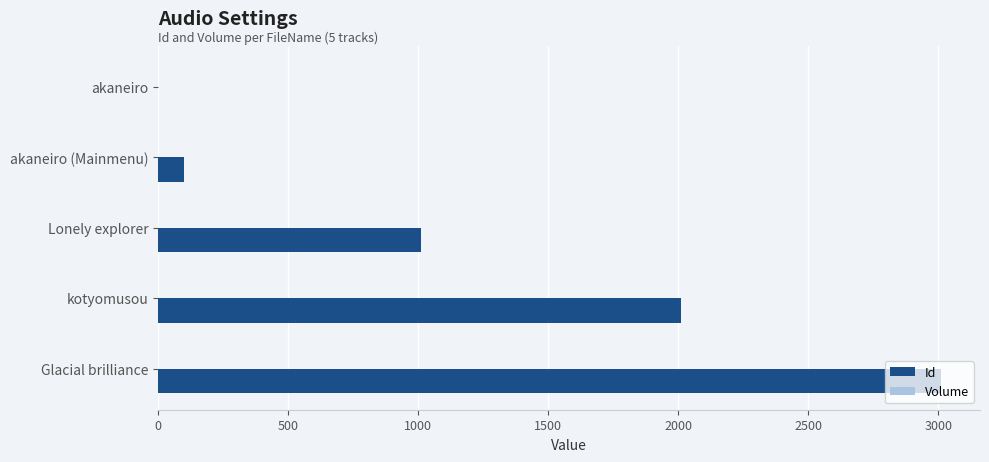

What is the maximum value shown in the chart?

3010.0